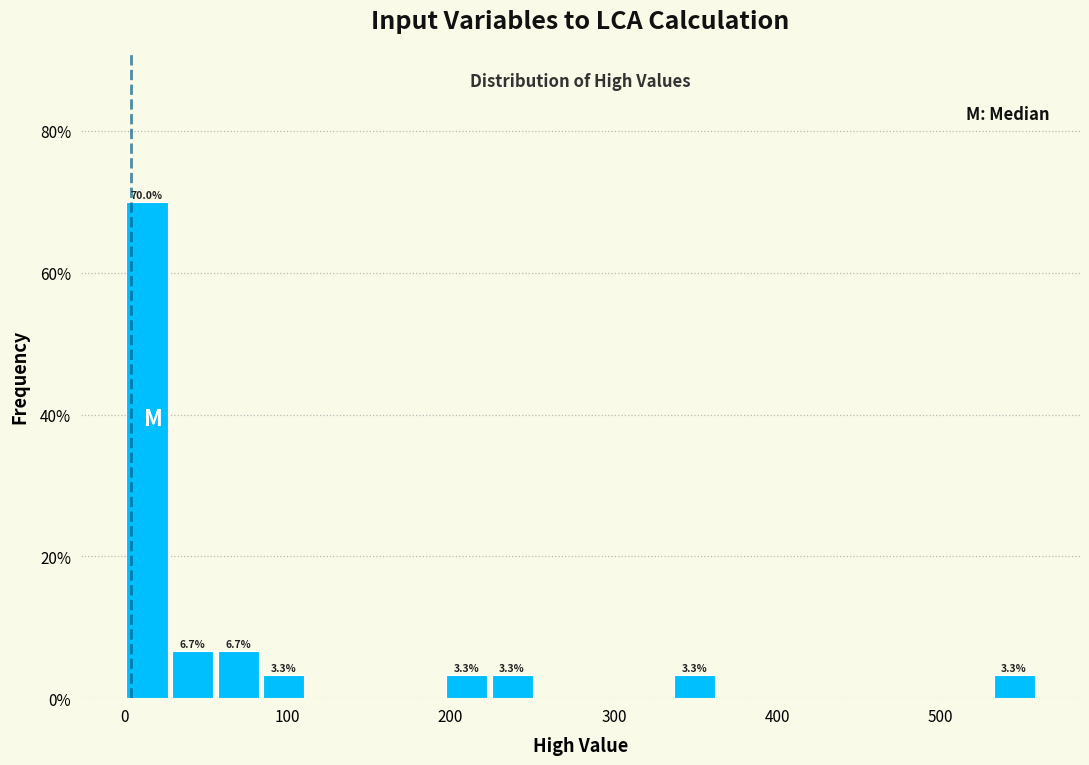

Read against the x-axis, roughly where is the centre of the tallest bar?

10